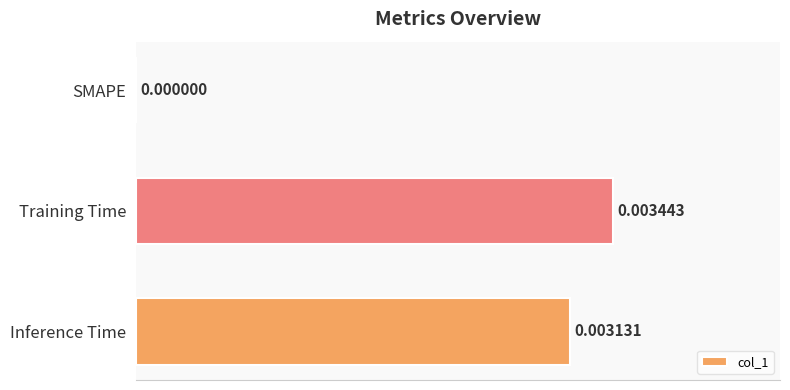

At which category does the chart reach its peak across all series?

Training Time